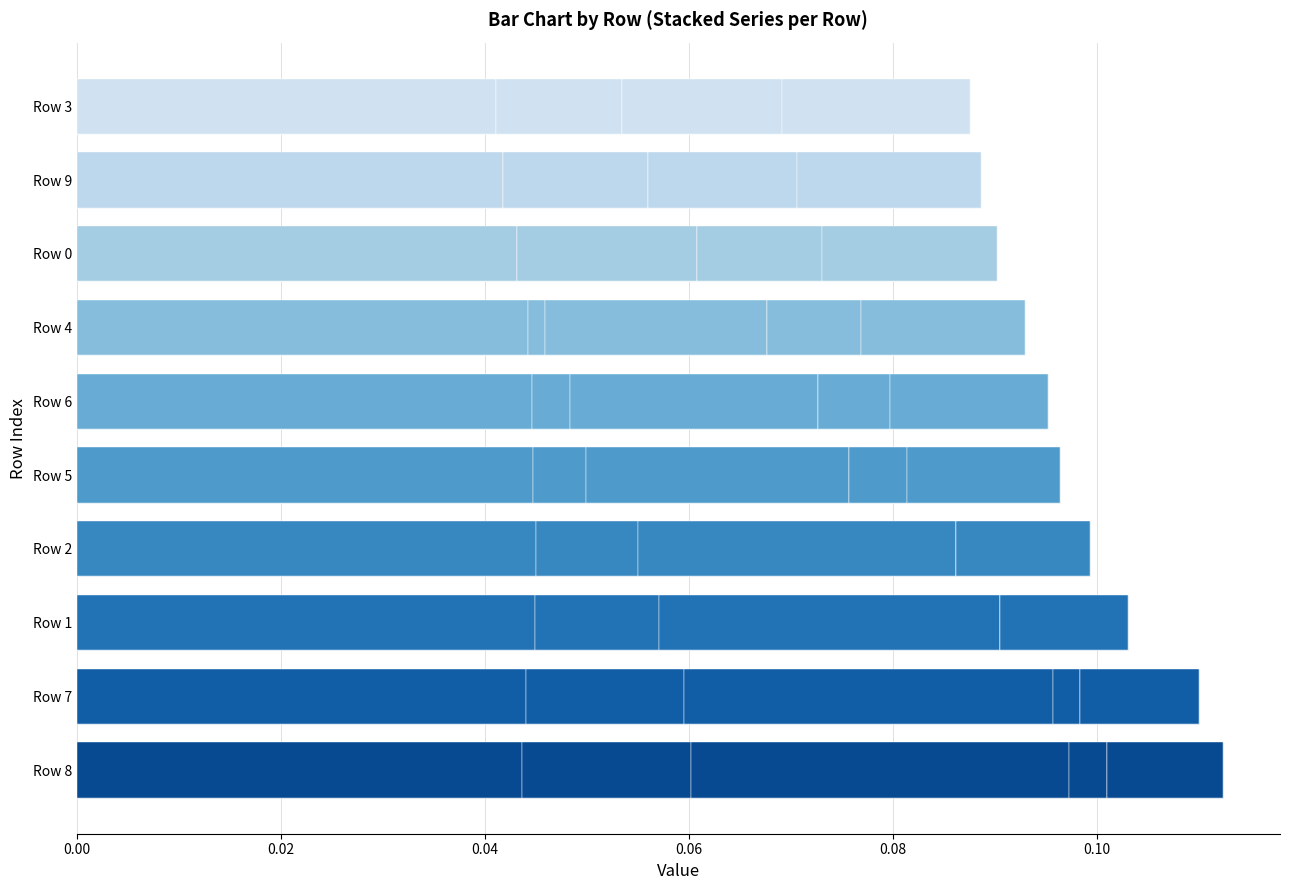

The value of col_0 at Row 4 is 0.0. True or false?

True